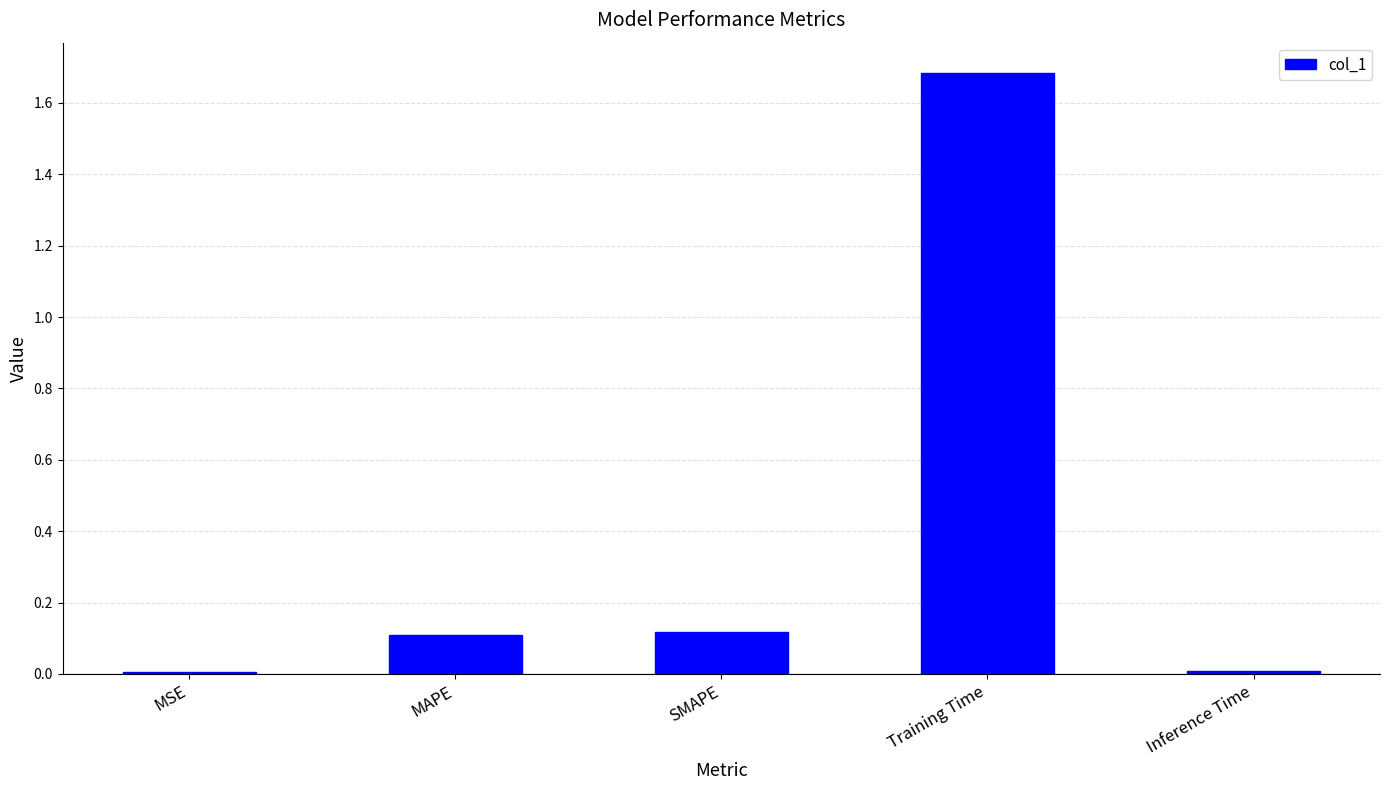

What is the label of the 4th bar from the left?

Training Time